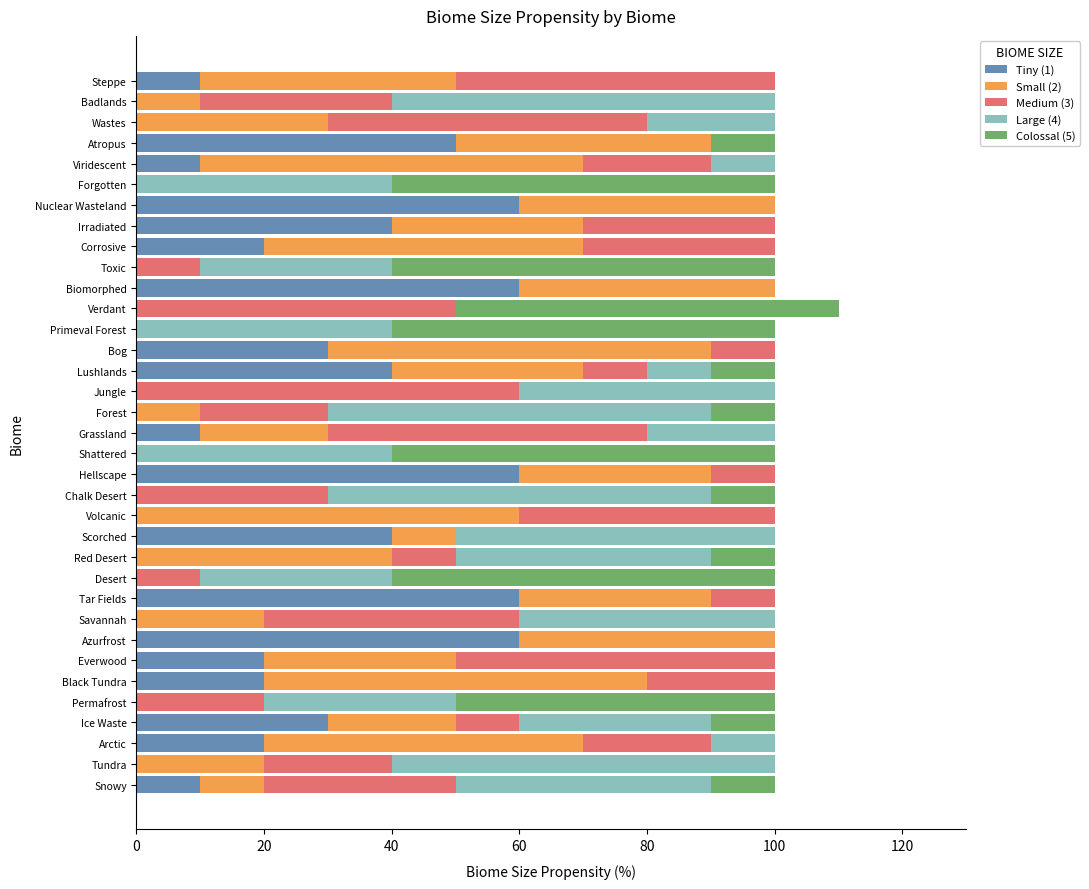

What is the total value across all series at Shattered?

100